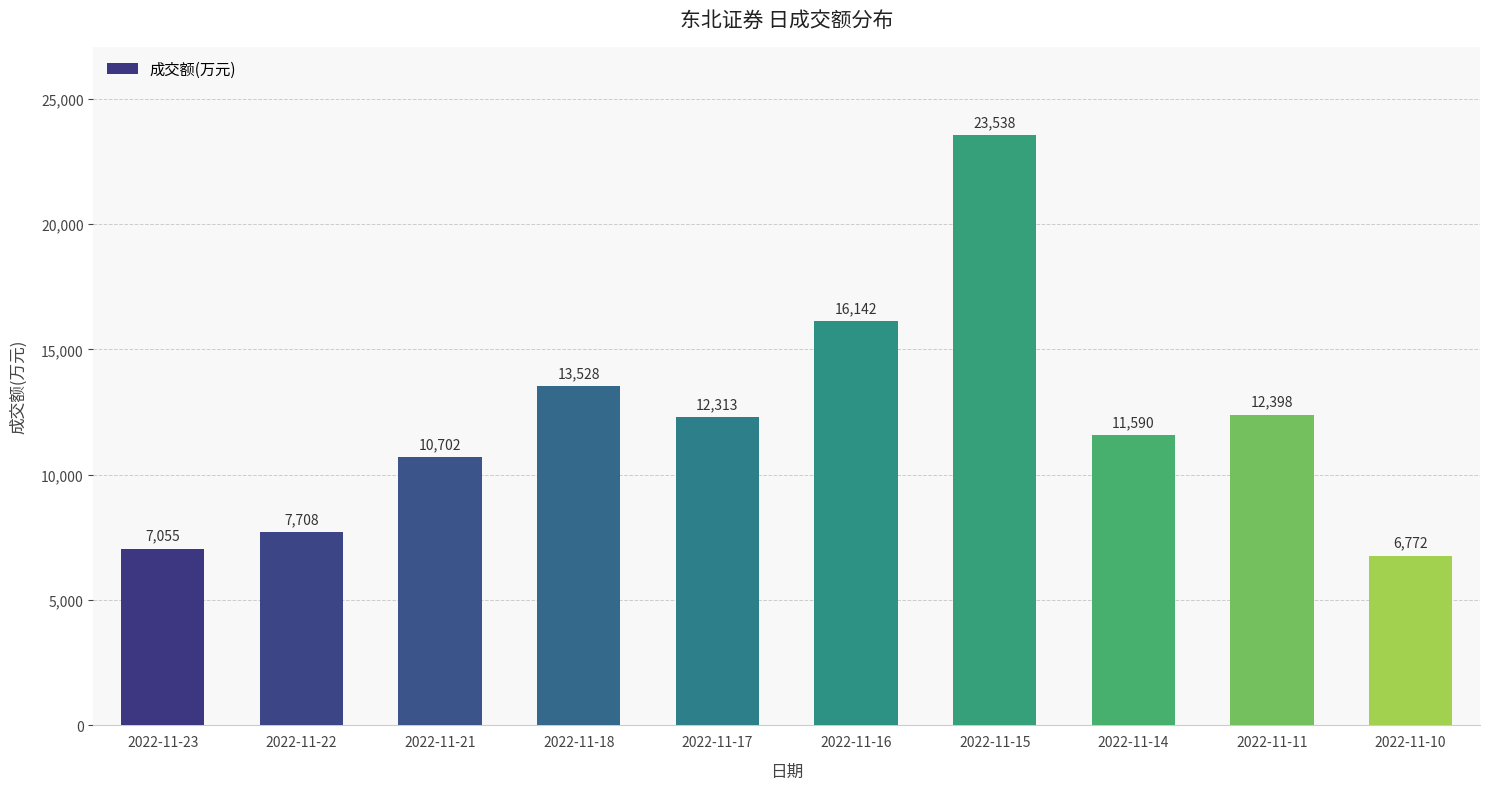

Count the number of categories in the chart.

10